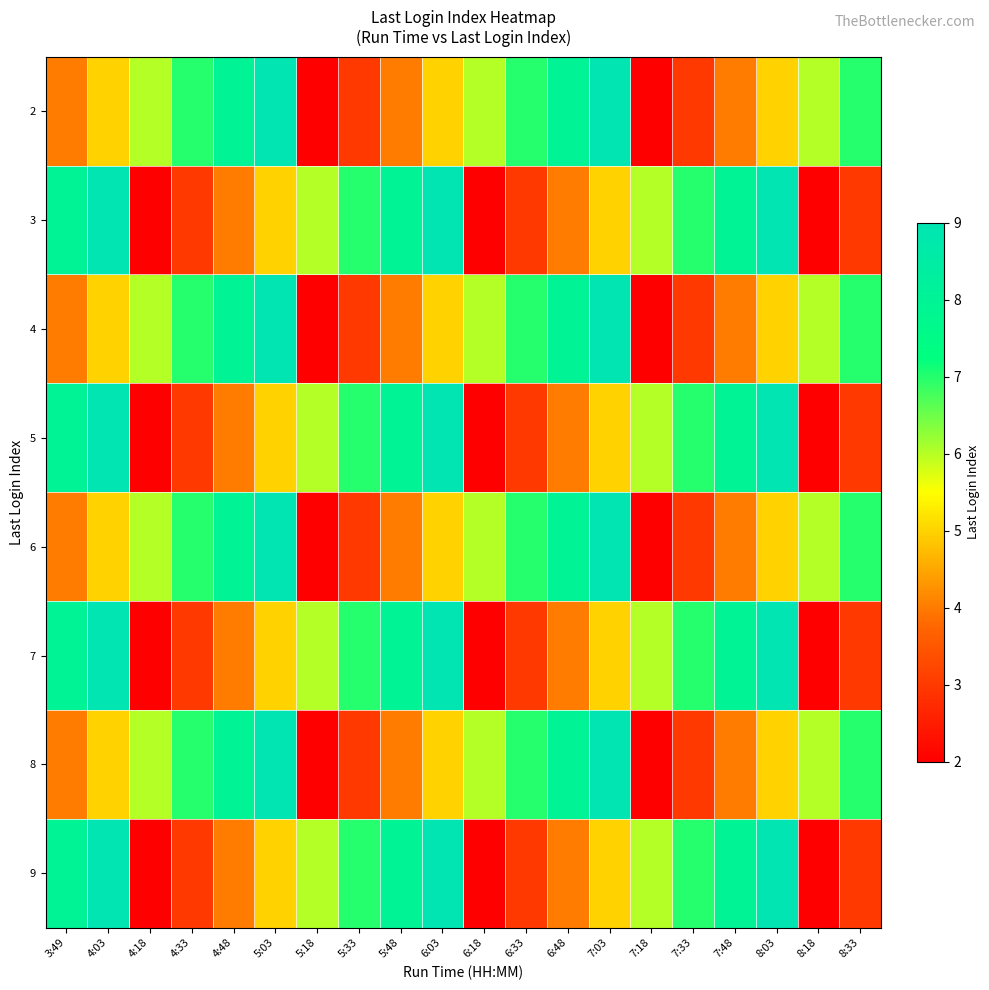

What is the total value across all series at 5:33?

40